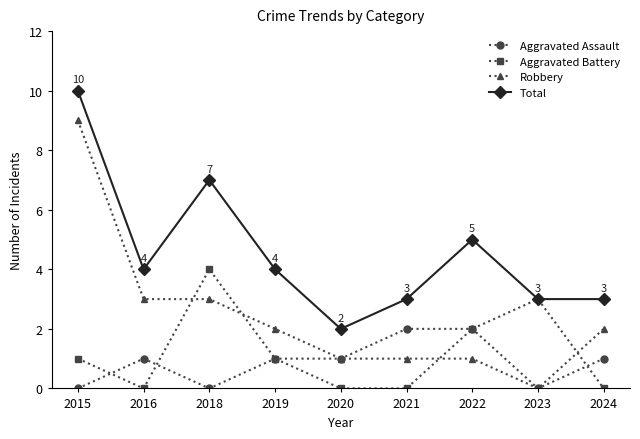

In Aggravated Battery, how many points are higher than both neighbors (excluding endpoints)?

2